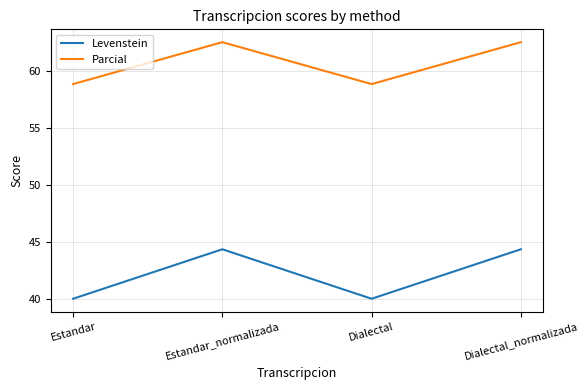

What position from the right is Estandar_normalizada?

3